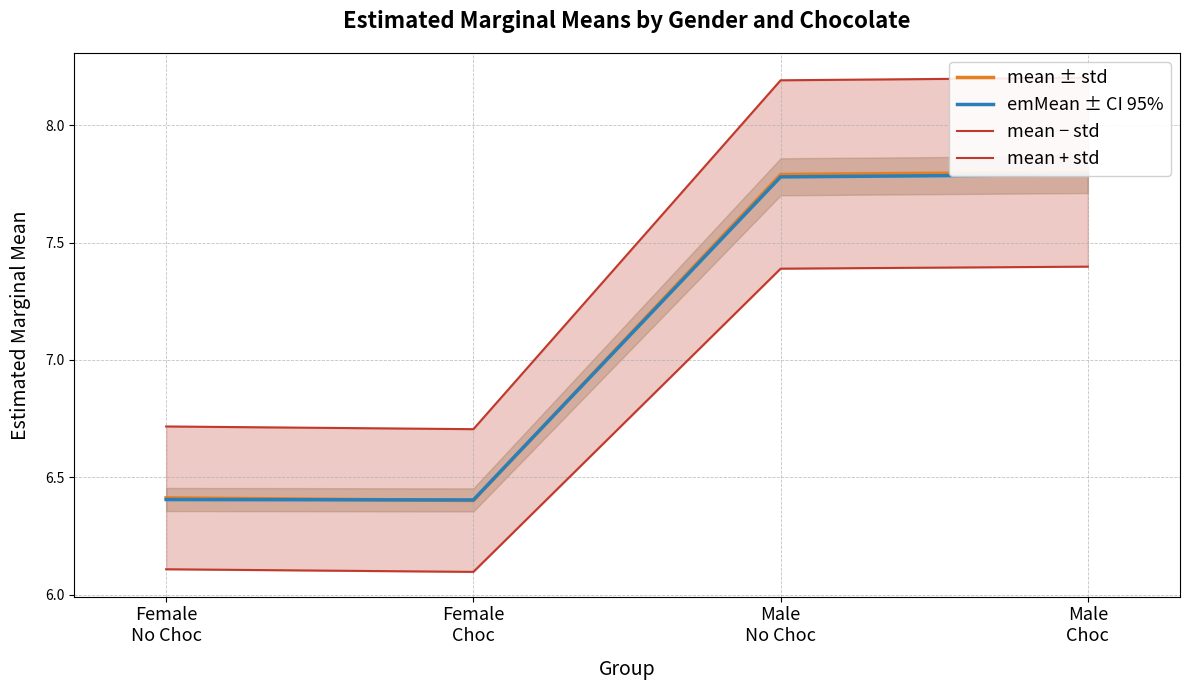

Rank the categories by mean ± std value from highest to lowest.

Male
Choc, Male
No Choc, Female
No Choc, Female
Choc